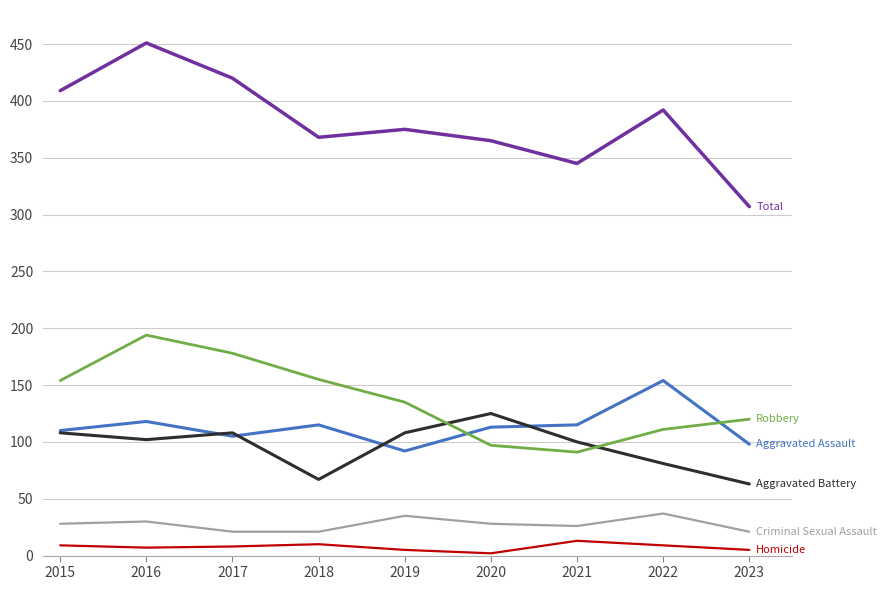

What is the greatest value displayed?

451